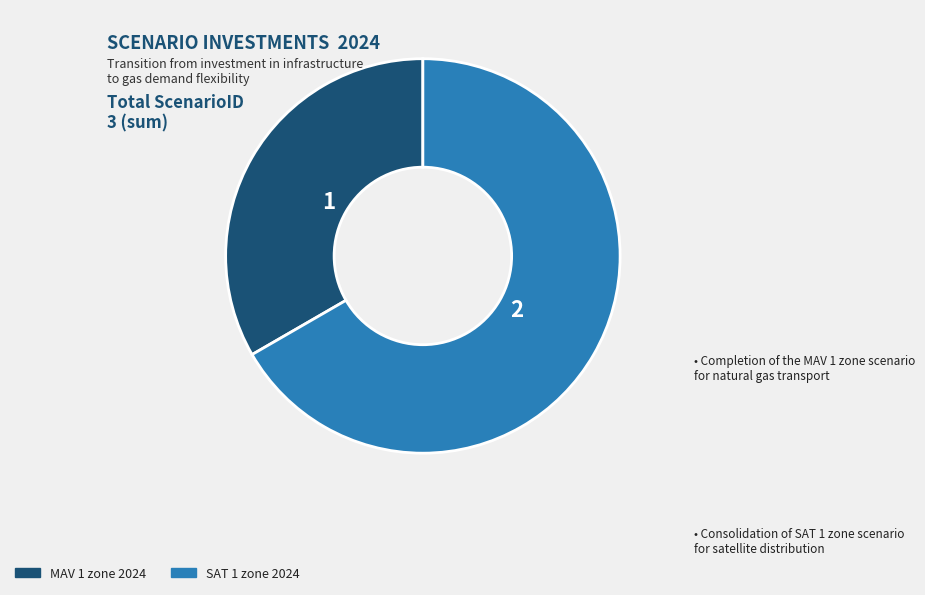

How many slices are in this pie chart?

2